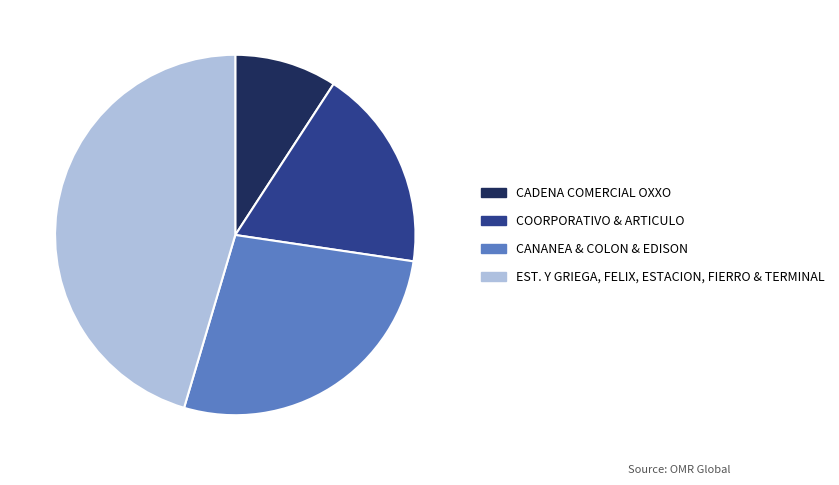

Rank the categories by value from lowest to highest.

CADENA COMERCIAL OXXO, COORPORATIVO & ARTICULO, CANANEA & COLON & EDISON, EST. Y GRIEGA, FELIX, ESTACION, FIERRO & TERMINAL